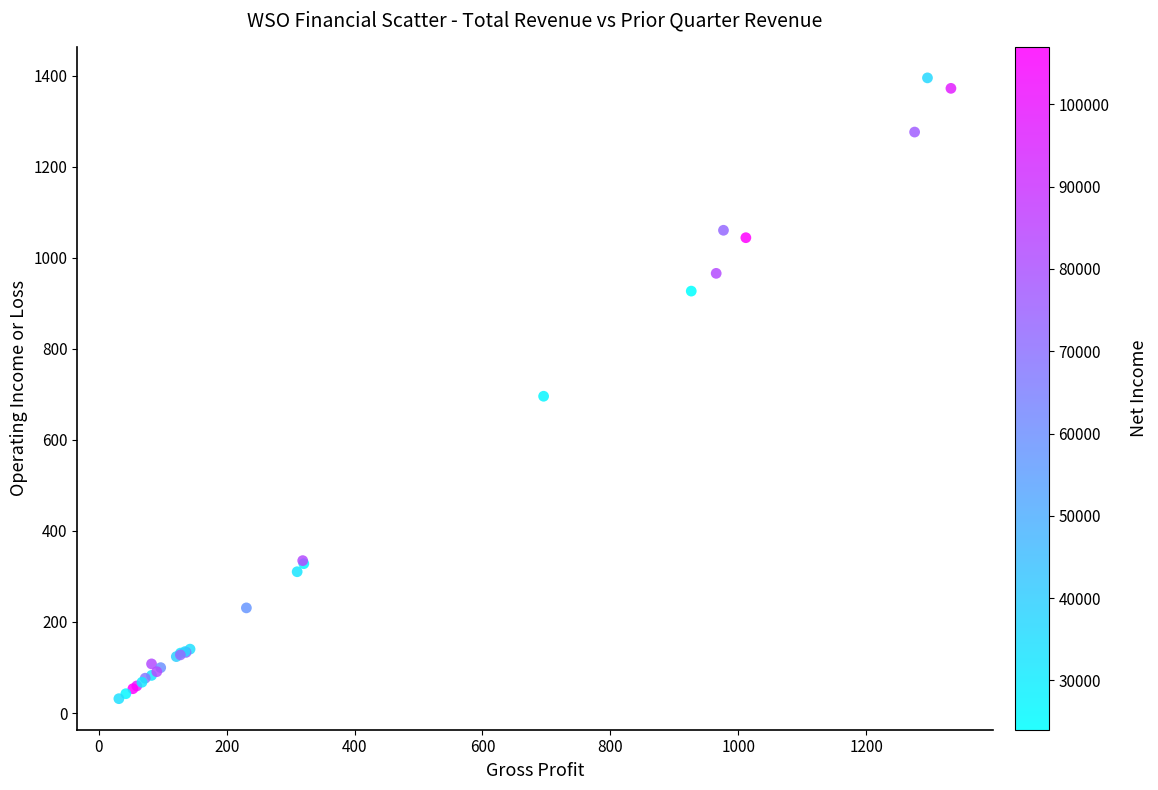

What Y value in the scatter plot is closest to 713?

695.7